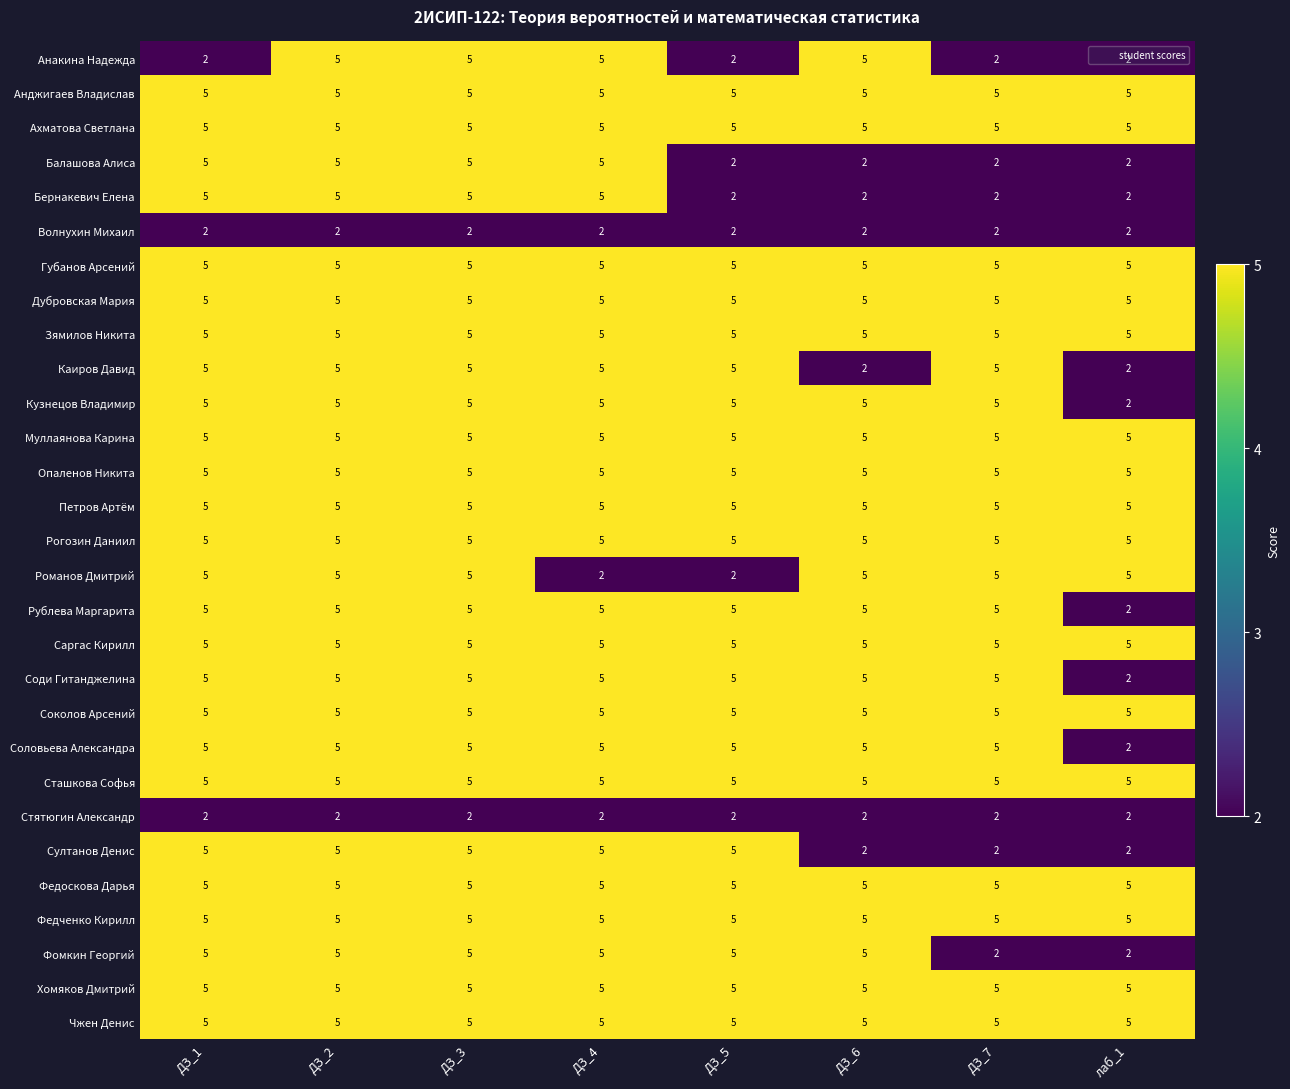

What is the spread (max minus min) of values at ДЗ_5?

3